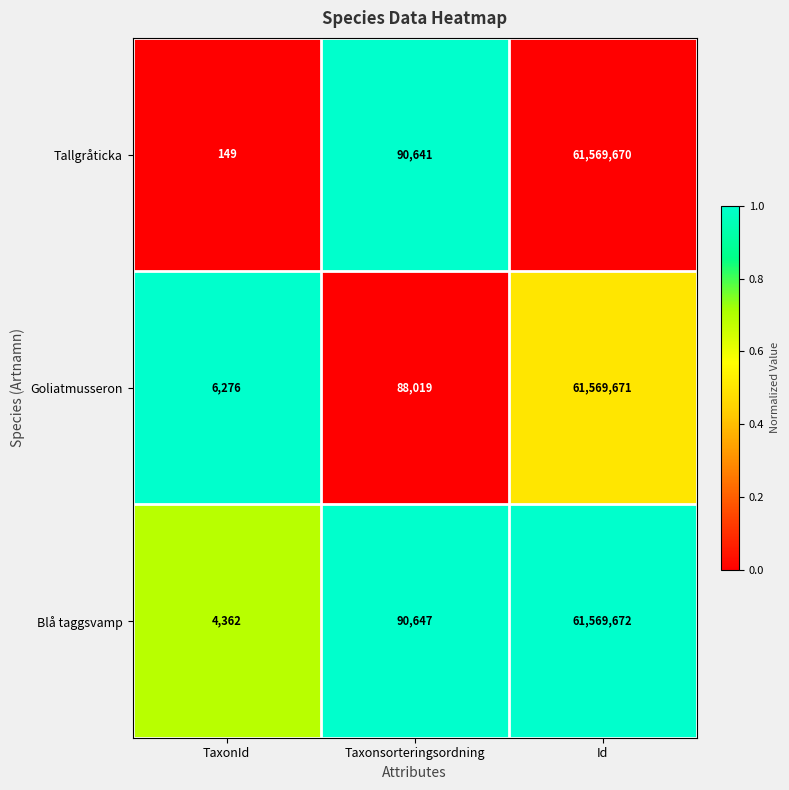

Which series has the largest range (max minus min)?

Tallgråticka